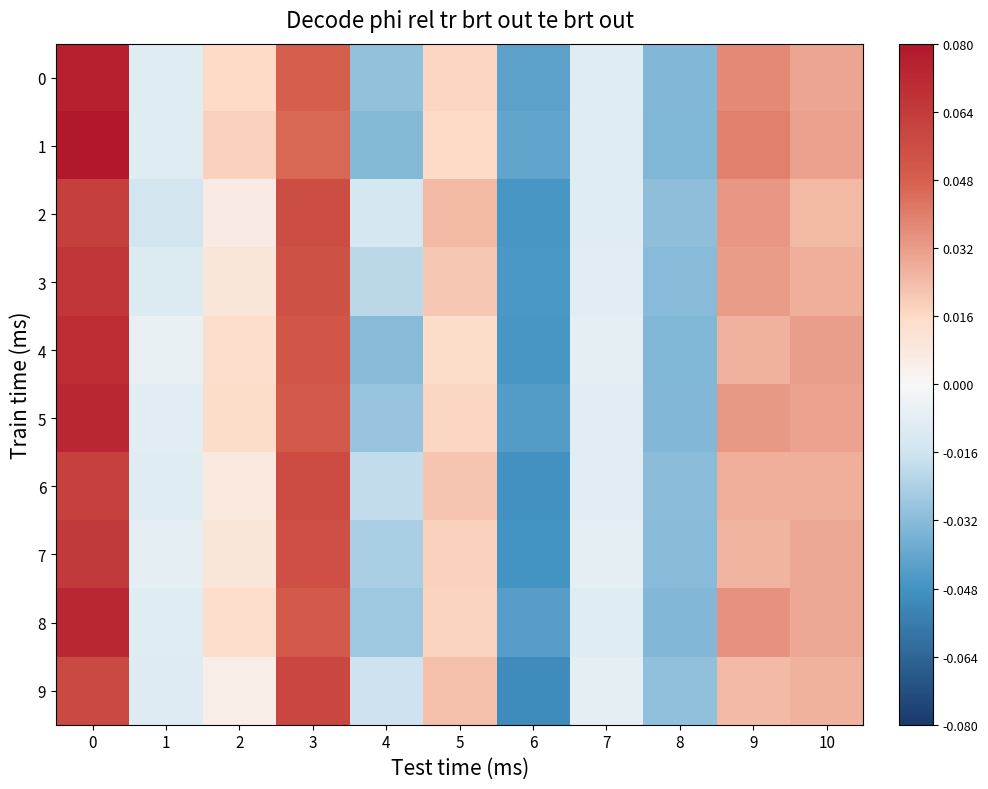

Which series has the largest total across all categories?

1